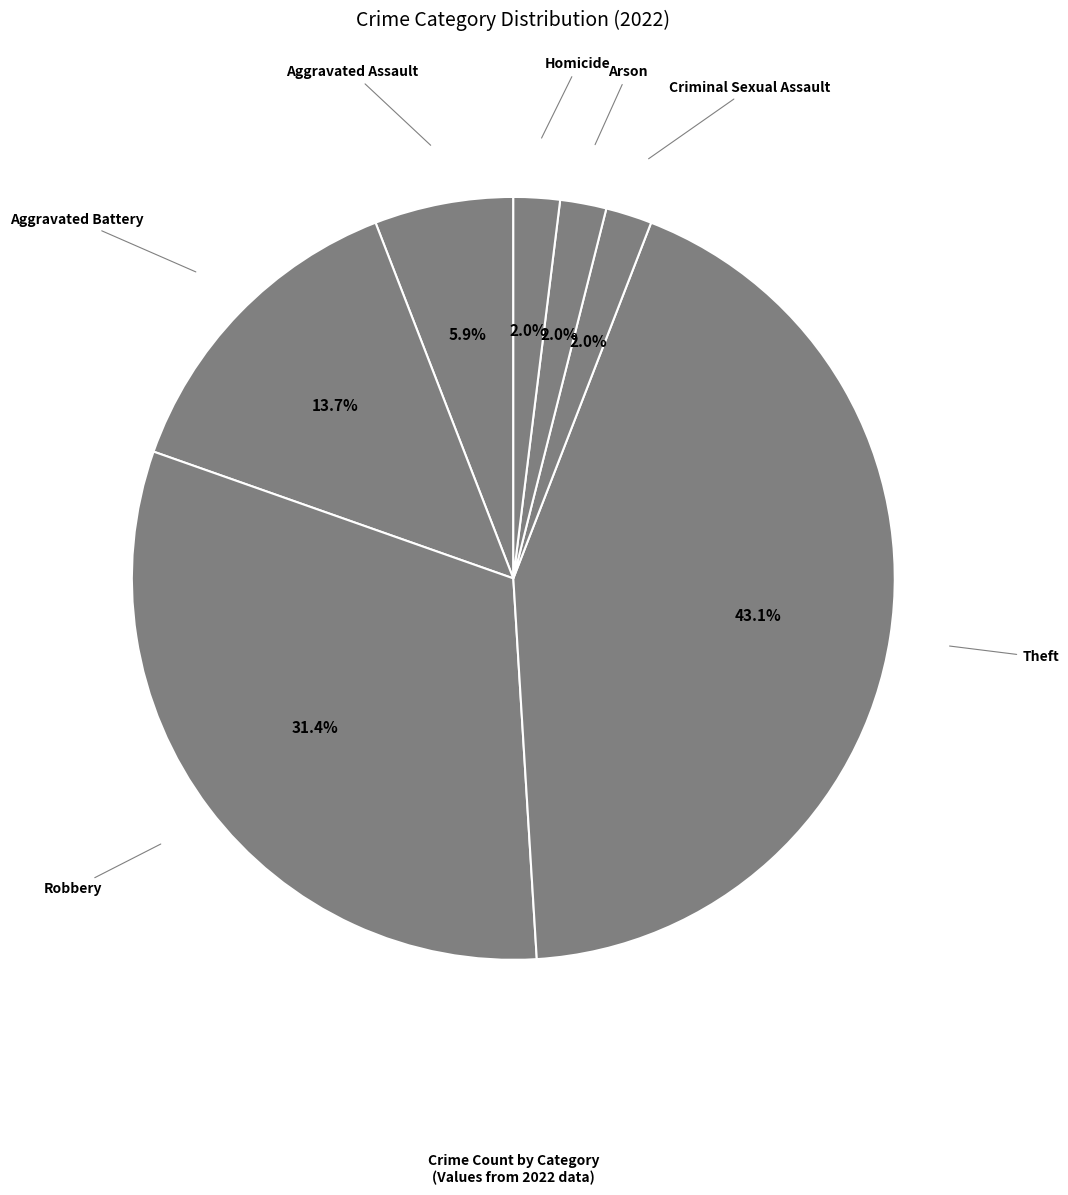

Count the number of slices in the pie.

7